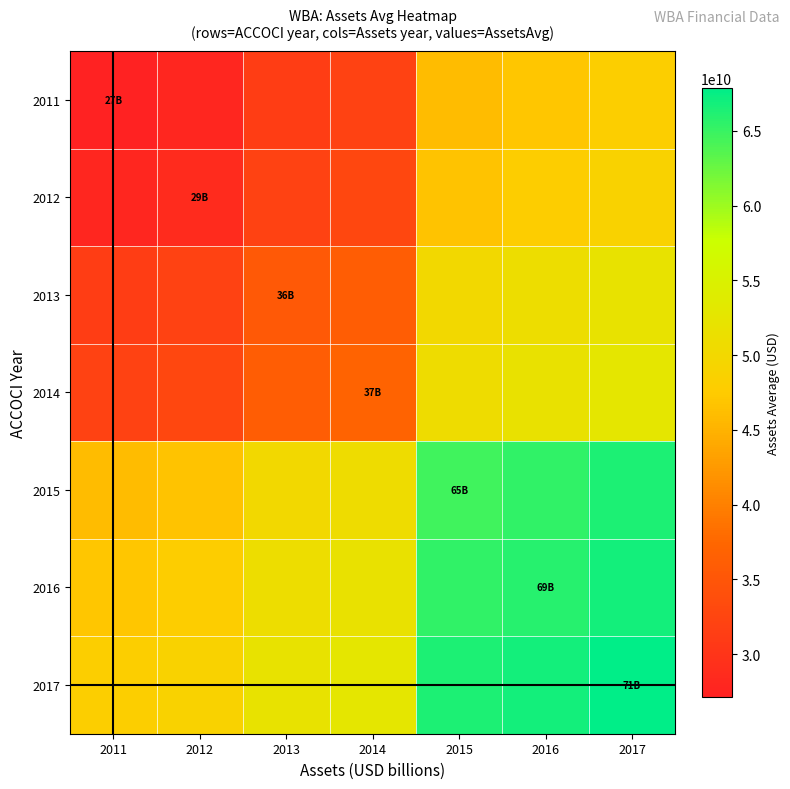

Rank the series at 2017 from highest to lowest value.

2017, 2016, 2015, 2014, 2013, 2012, 2011